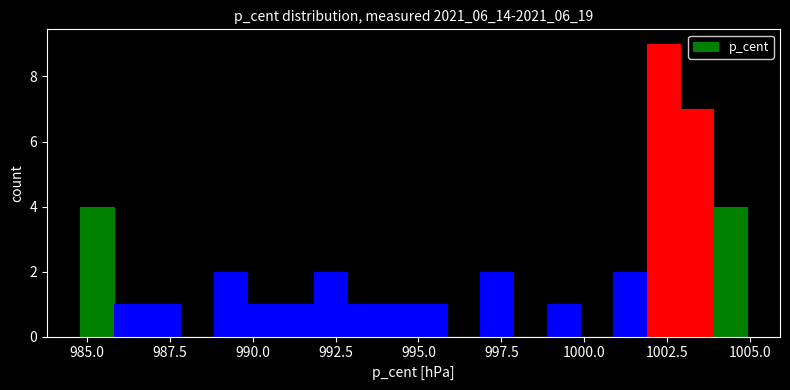

Read against the x-axis, roughly where is the centre of the tallest bar?

1002.5